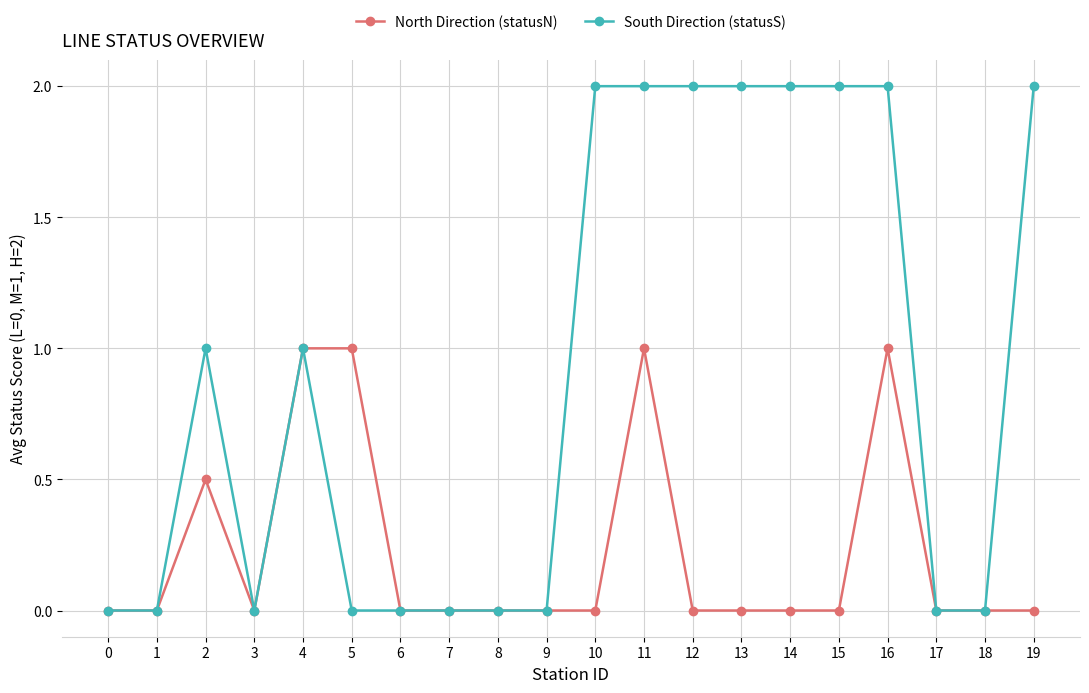

Where is the first local maximum for North Direction (statusN)?

2